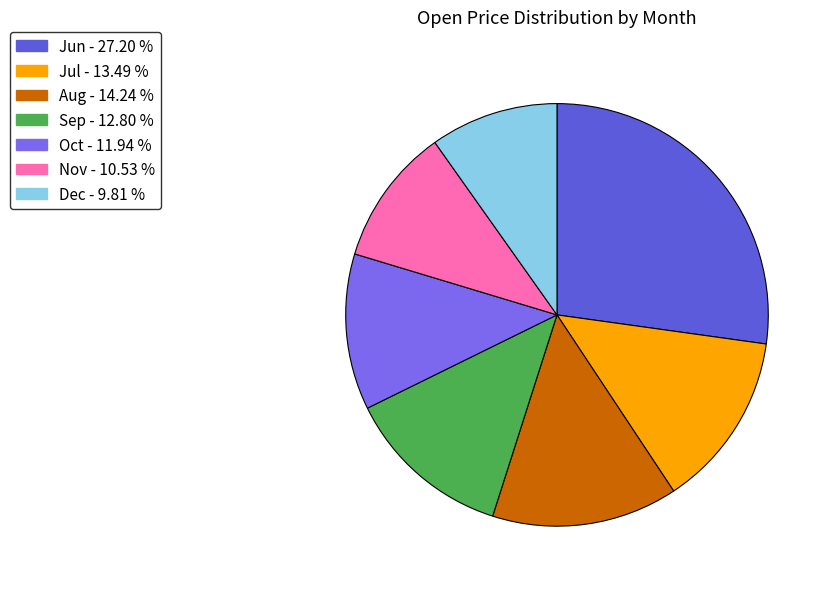

Count the number of slices in the pie.

7